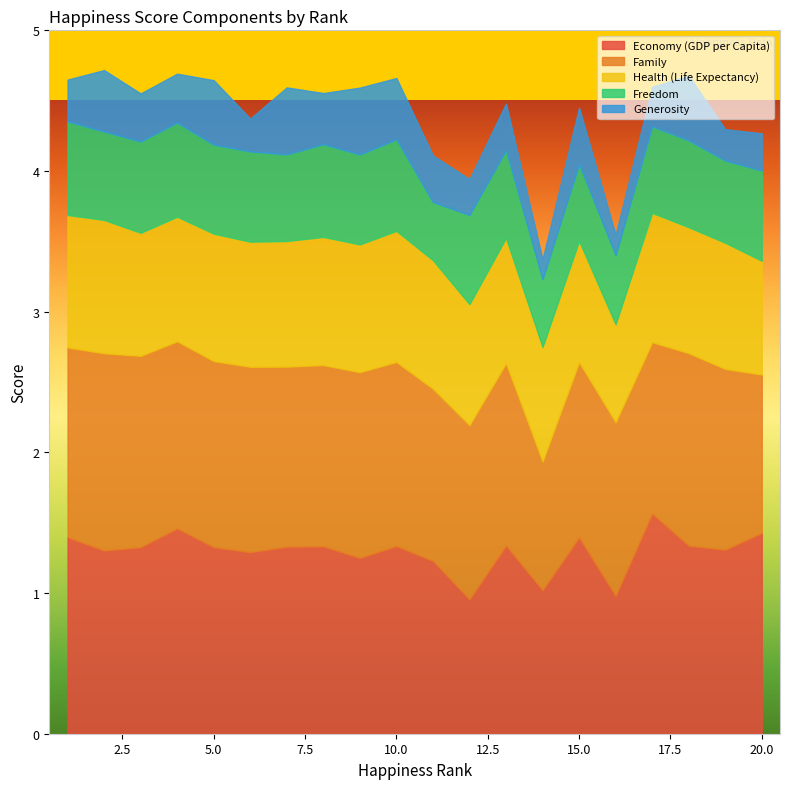

What is the average value of the Generosity series?

0.3